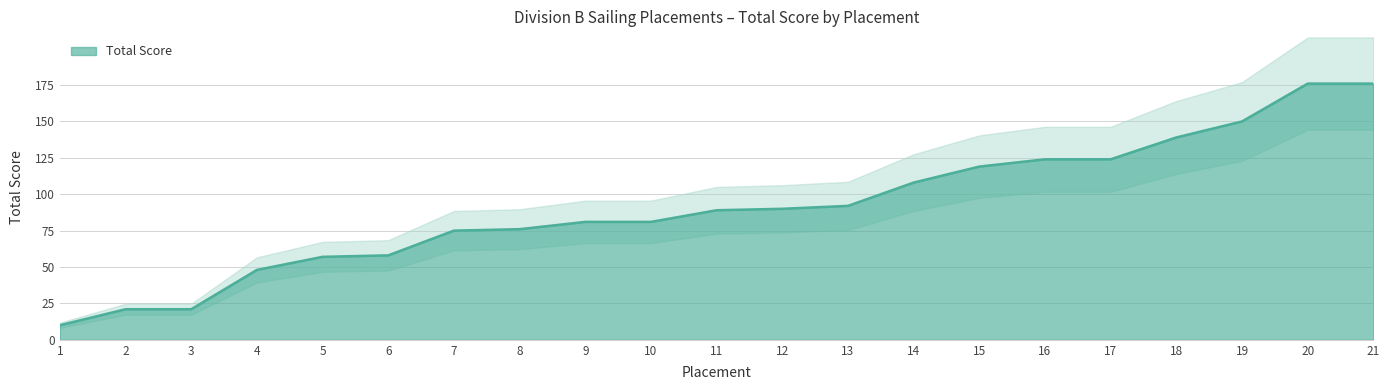

What is the difference between the second highest and second lowest values?

155